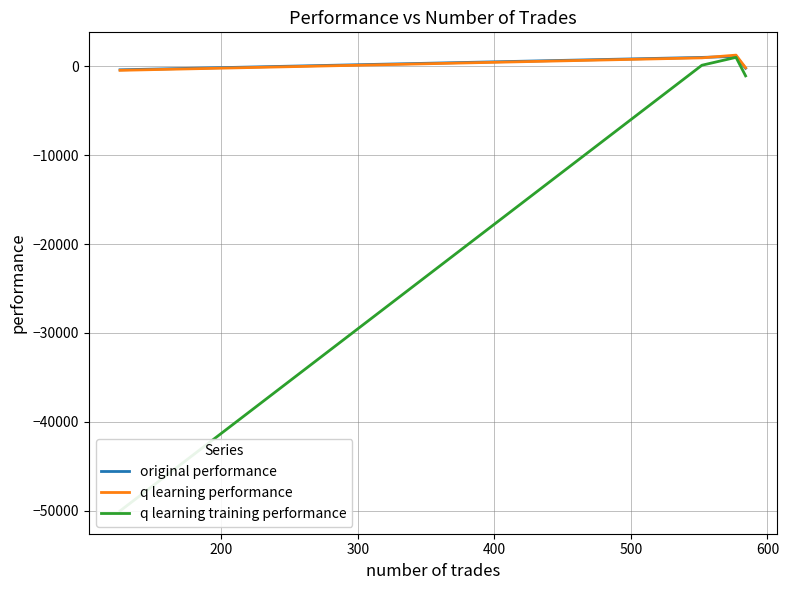

What is the difference between the second highest and second lowest values in the q learning training performance series?

1194.9